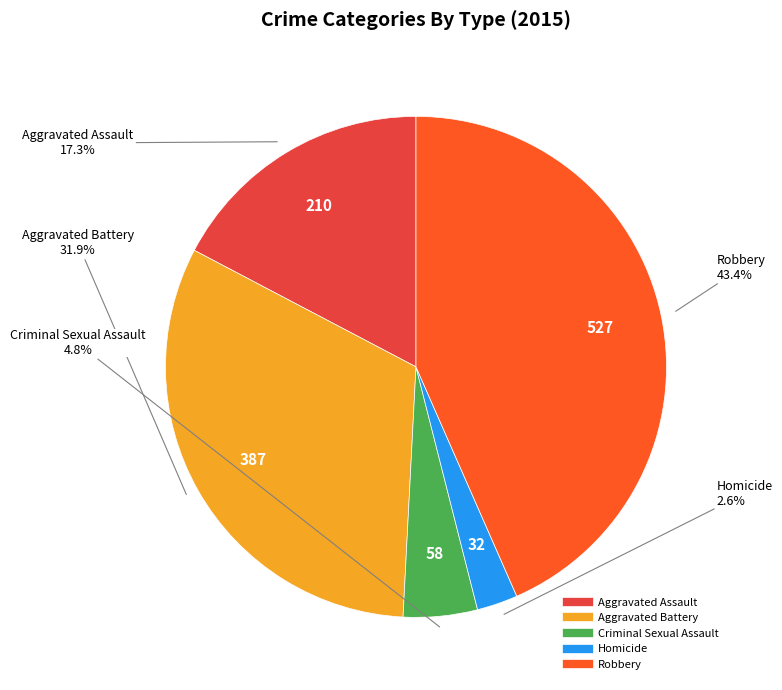

What is the ratio of the value at Robbery to the value at Aggravated Assault?

2.5